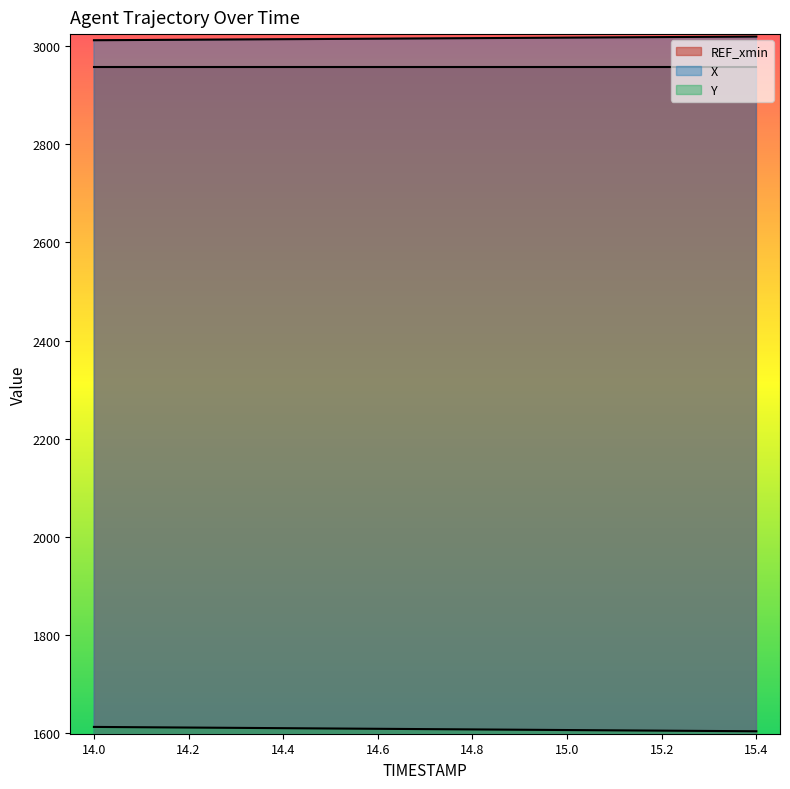

At which category is the sum across all series the highest?

14.0